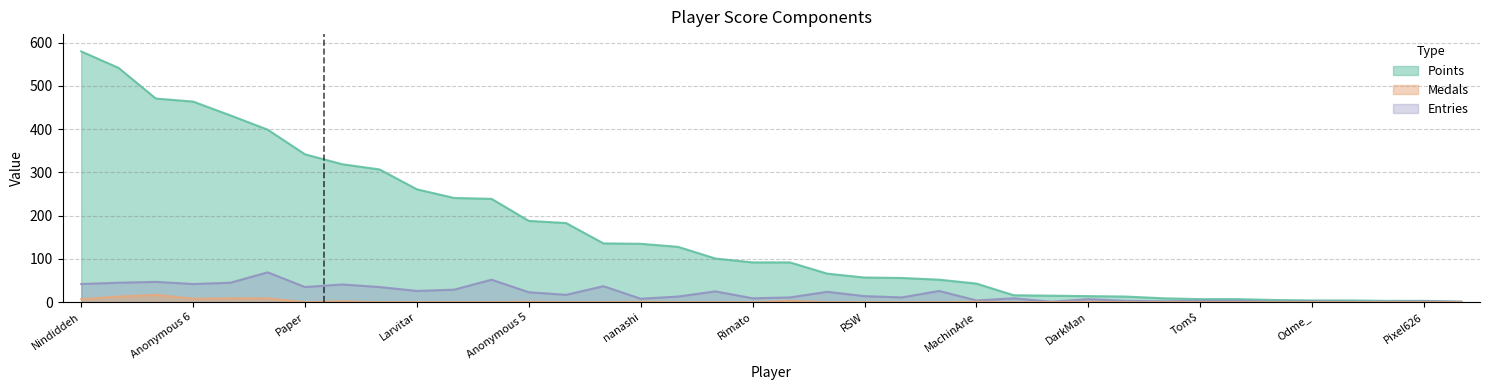

Reading left to right, extract all data points from this chart.

Points: 580	542	471	464	432	399	342	319	307	261	241	239	188	183	136	135	128	101	92	92	66	57	56	52	43	16	15	14	13	9	7	7	5	4	4	3	3	1
Medals: 7	13	17	8	9	9	0	2	0	0	0	0	1	0	0	1	0	0	0	3	0	0	0	0	1	0	0	1	0	0	0	0	0	0	0	0	0	0
Entries: 42	45	47	42	45	69	35	41	35	26	29	52	23	17	37	8	13	25	9	11	24	14	11	26	4	9	1	7	3	2	3	3	1	2	1	1	2	1